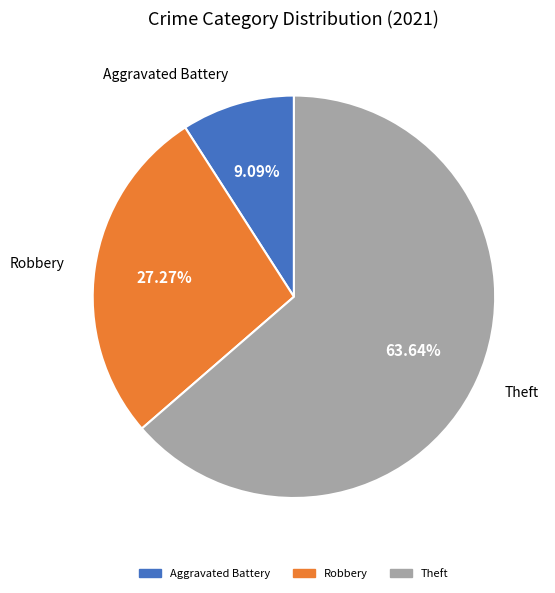

Is there a majority slice in this chart?

Yes